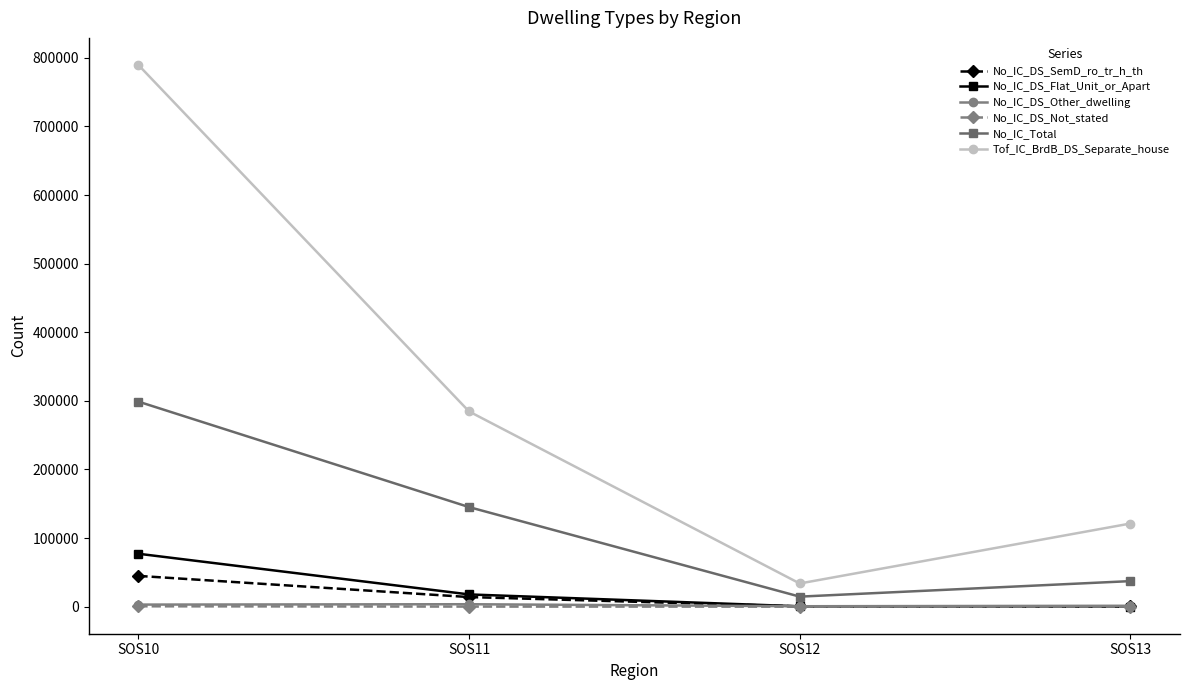

Which category has the highest value across all series?

SOS10